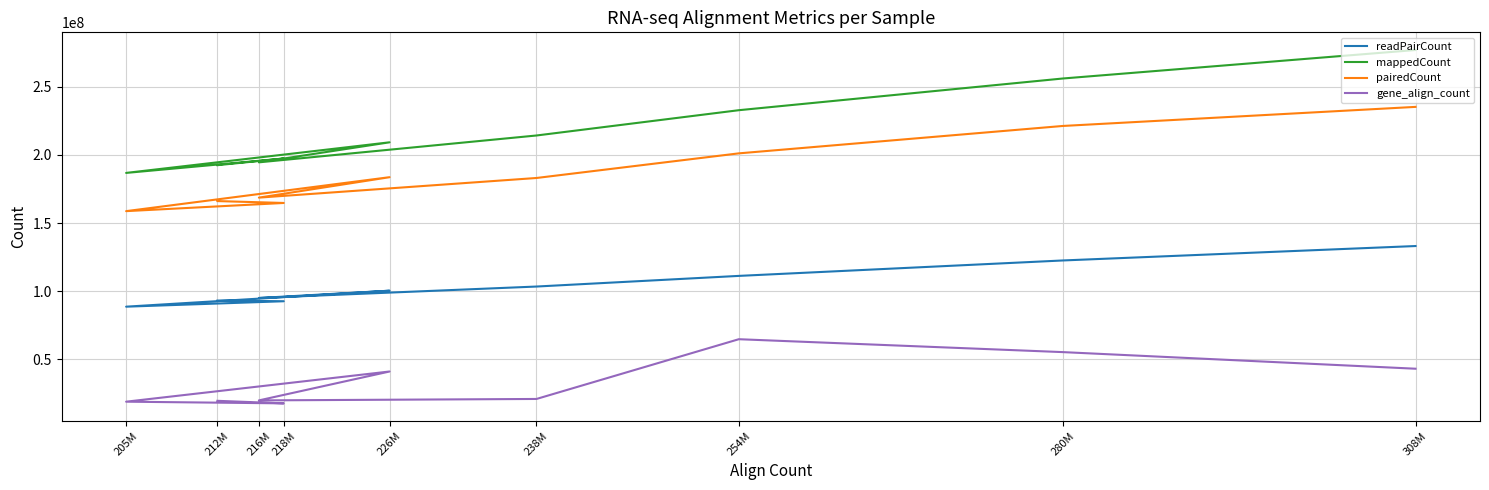

How many lines are shown in the chart?

4